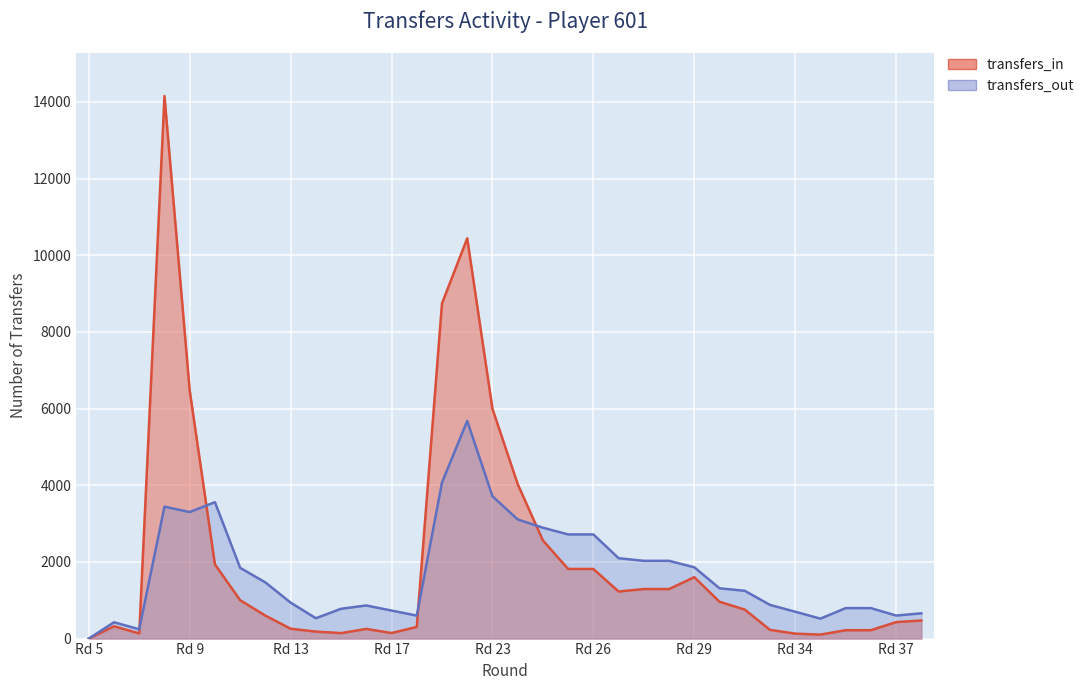

Rank the series at Rd 17 from lowest to highest value.

transfers_in, transfers_out